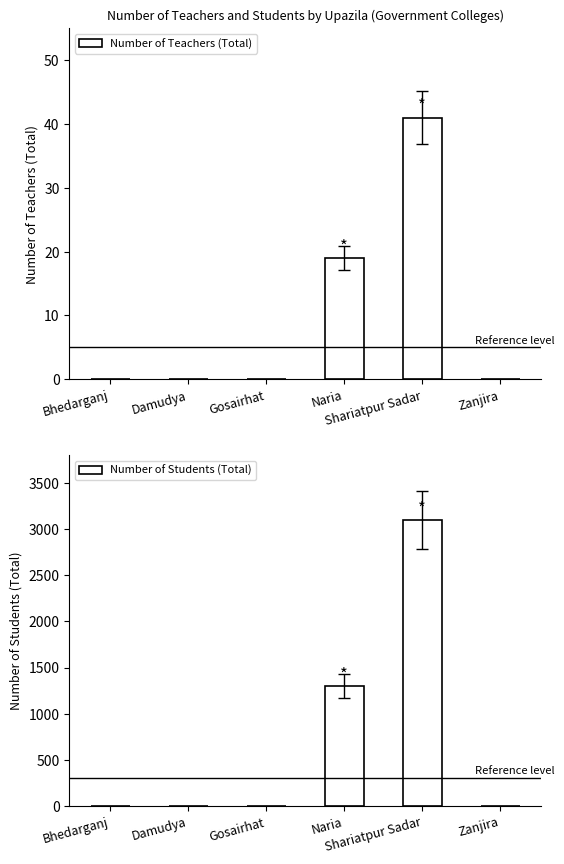

At which label is Number of Teachers (Total) closest to 20?

Naria